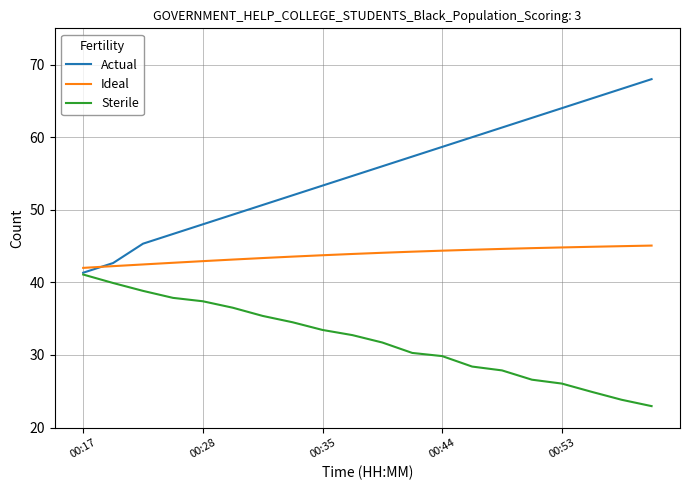

How many categories are shown in the chart?

20